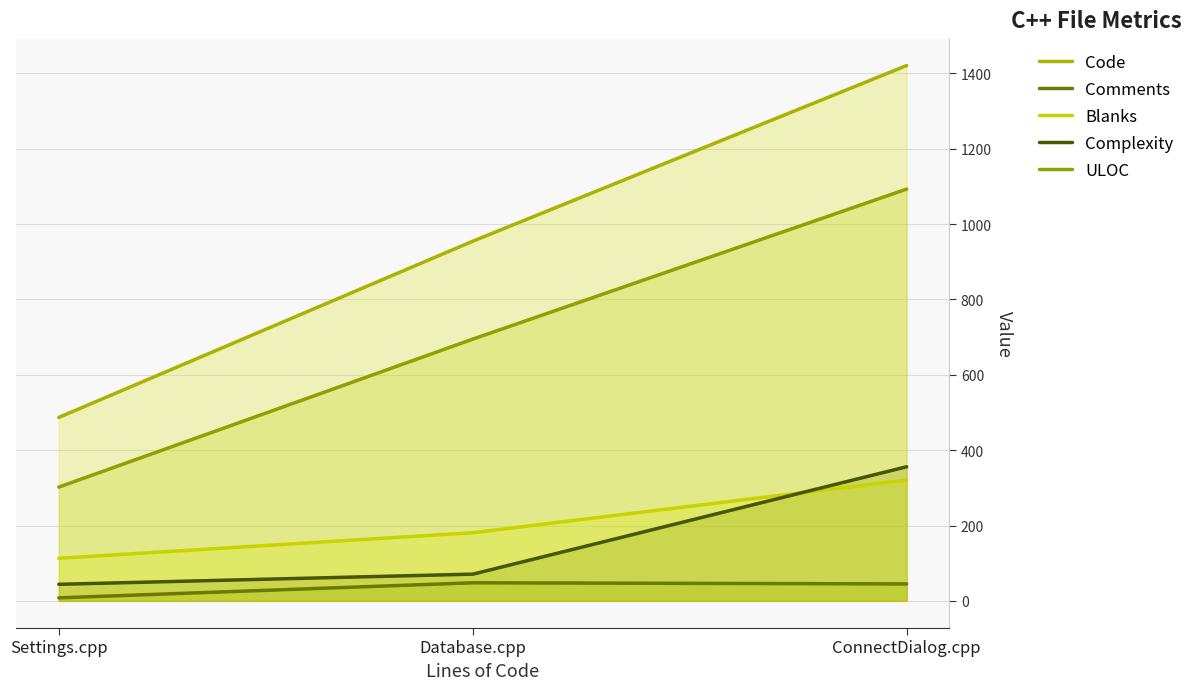

What position from the left is ConnectDialog.cpp?

3